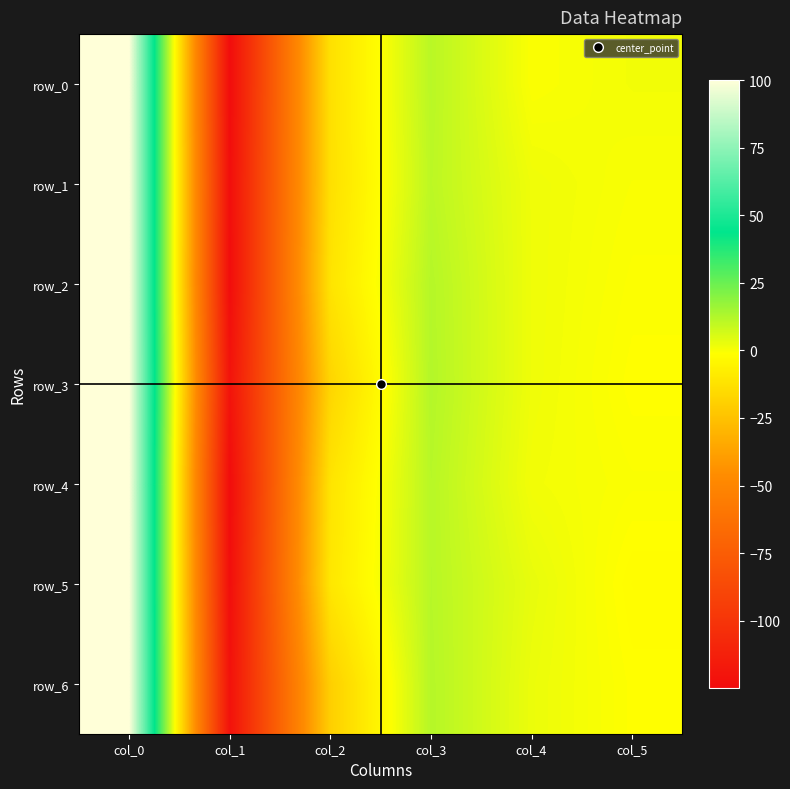

How many negative values does the row_4 series have?

3